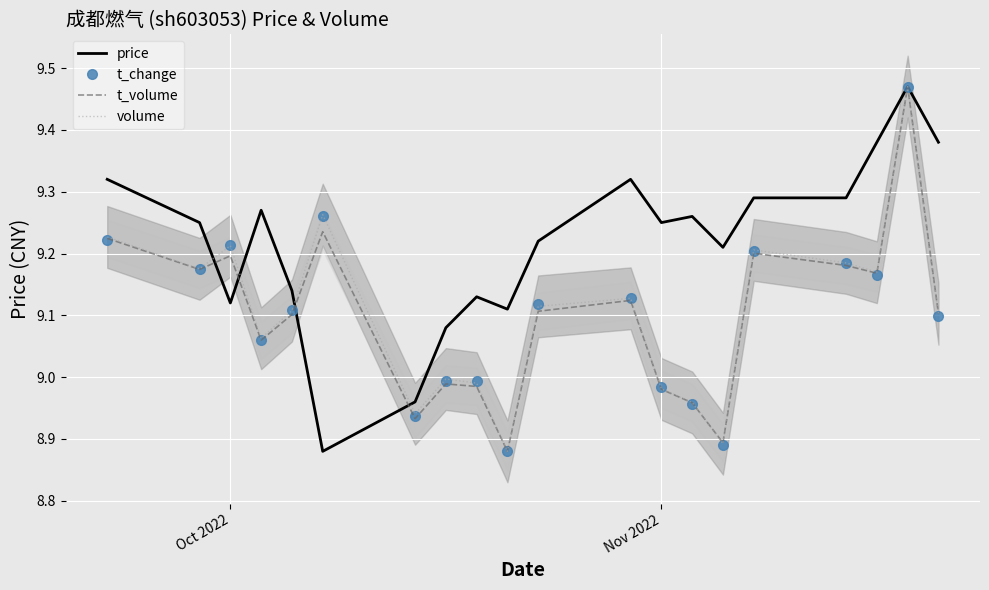

What are all the series names shown in the legend?

price, t_change, t_volume, volume